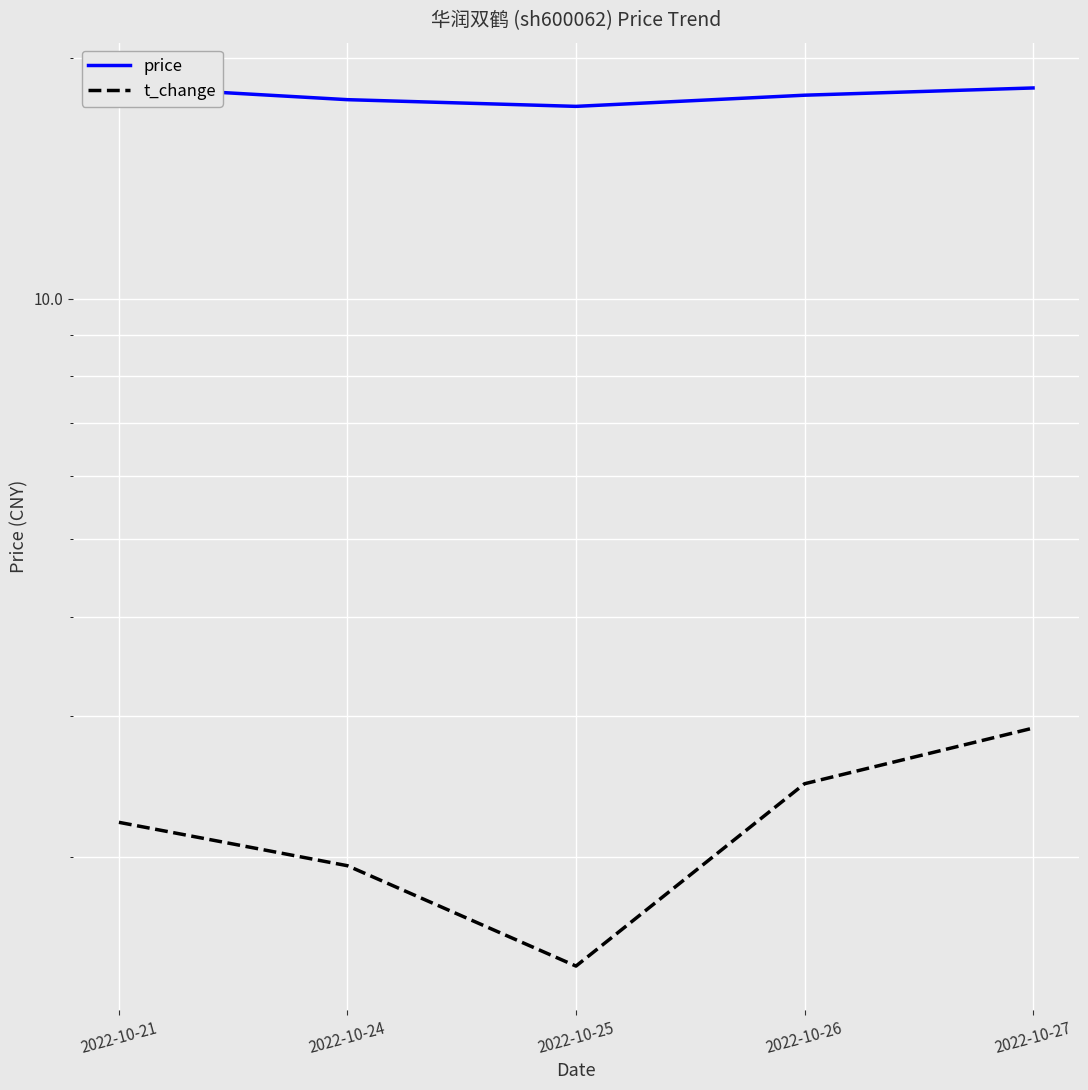

True or false: t_change has a value of 0.8 at 2022-10-21.

False